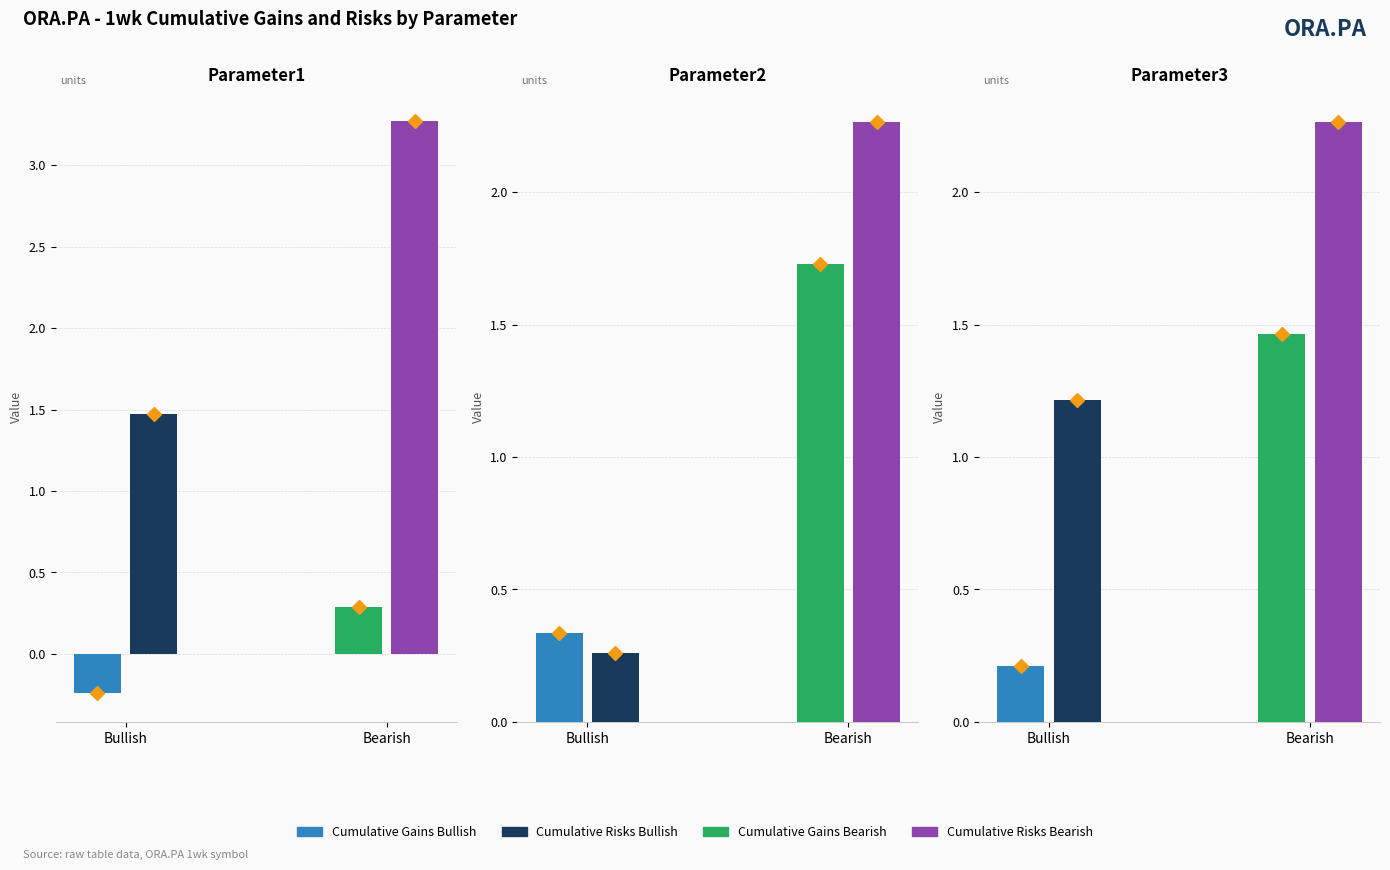

At how many categories does at least one series exceed 2?

3